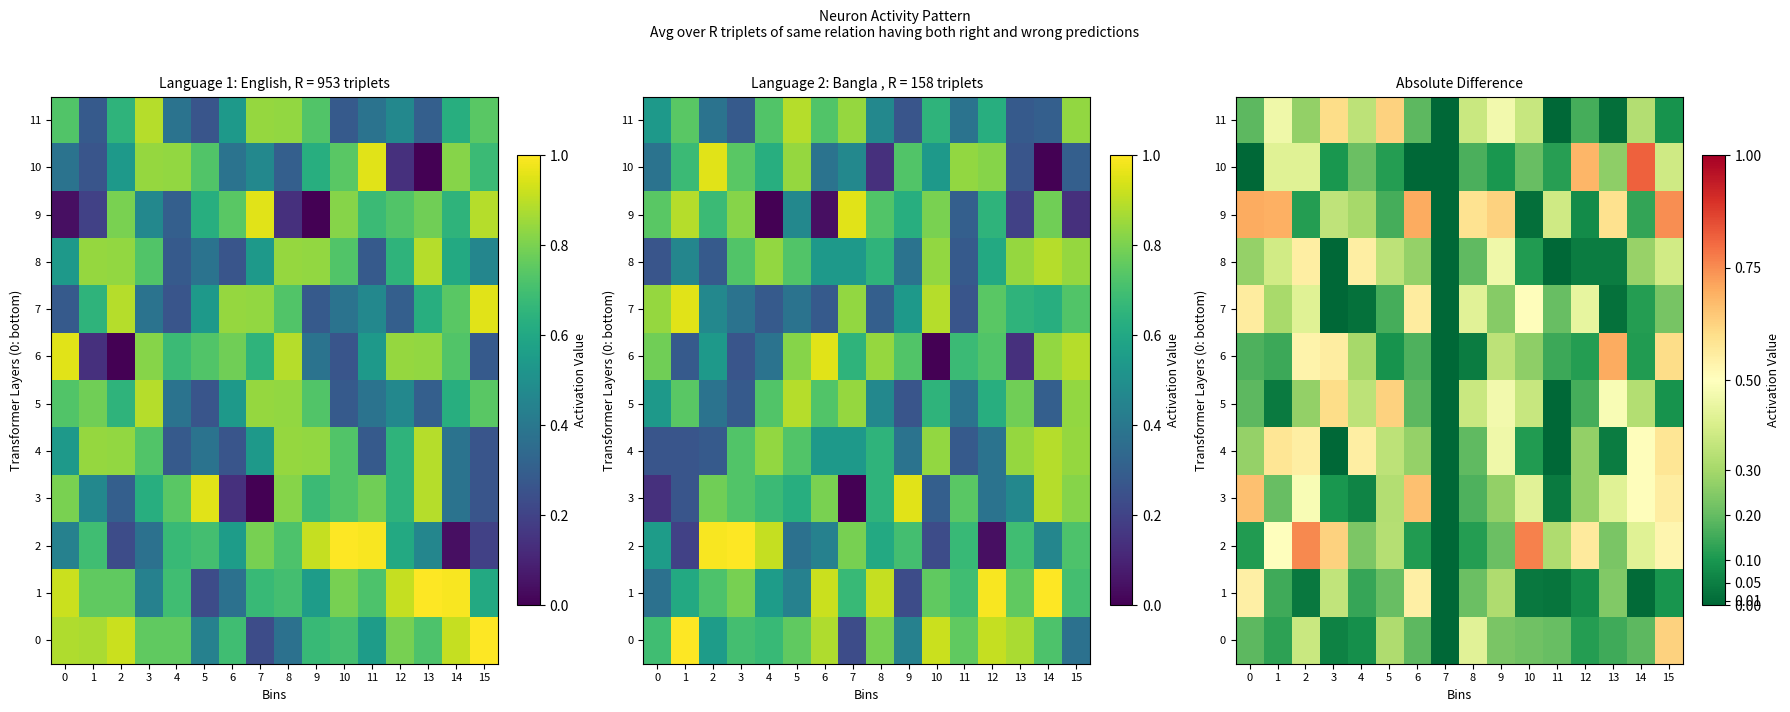

Rank the series by their maximum value, from lowest to highest.

1, 8, 7, 4, 5, 11, 0, 3, 6, 9, 2, 10